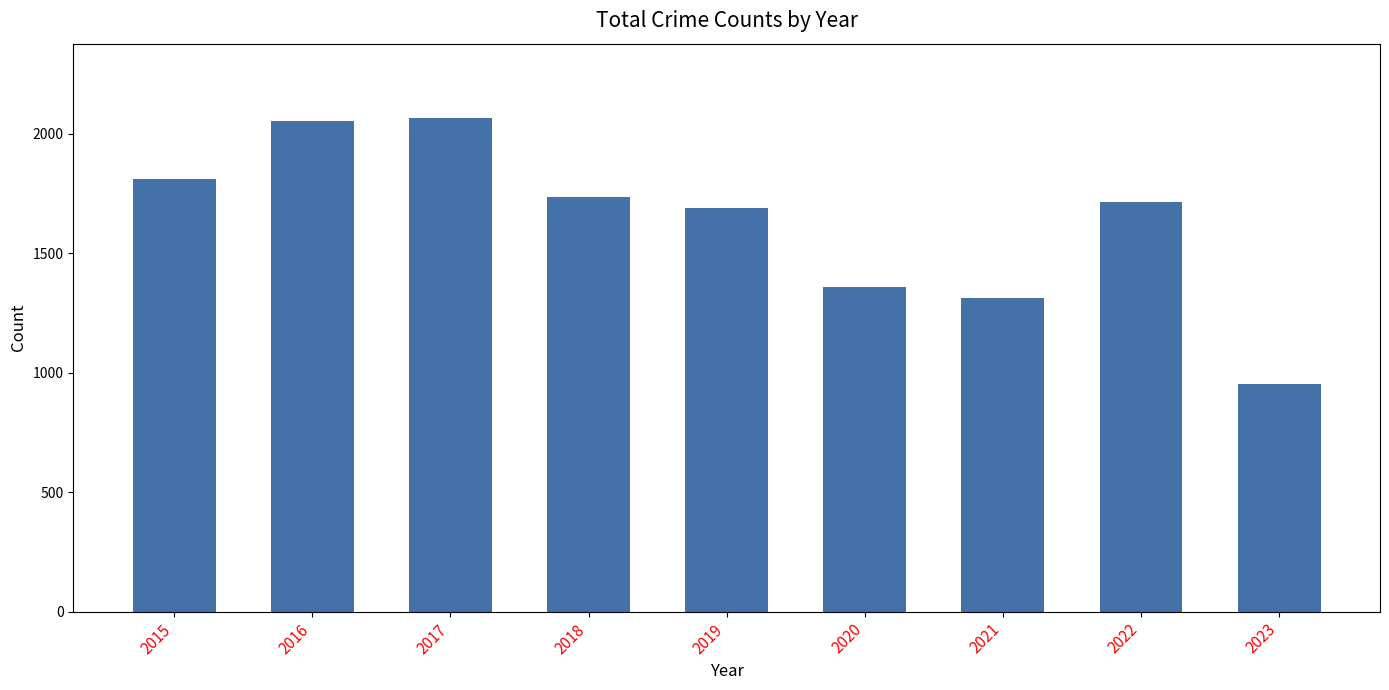

True or false: the data shows 643 at 2023.

False